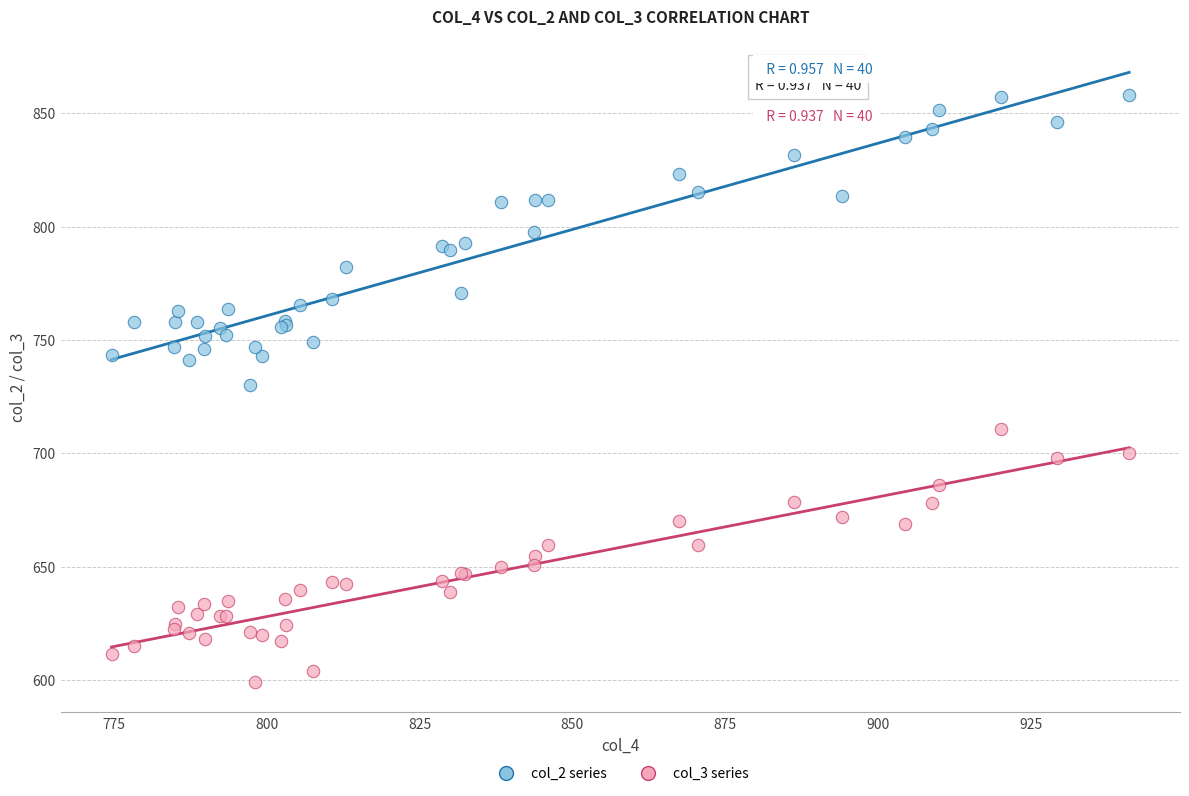

Which series reaches the minimum Y coordinate?

col_3 series